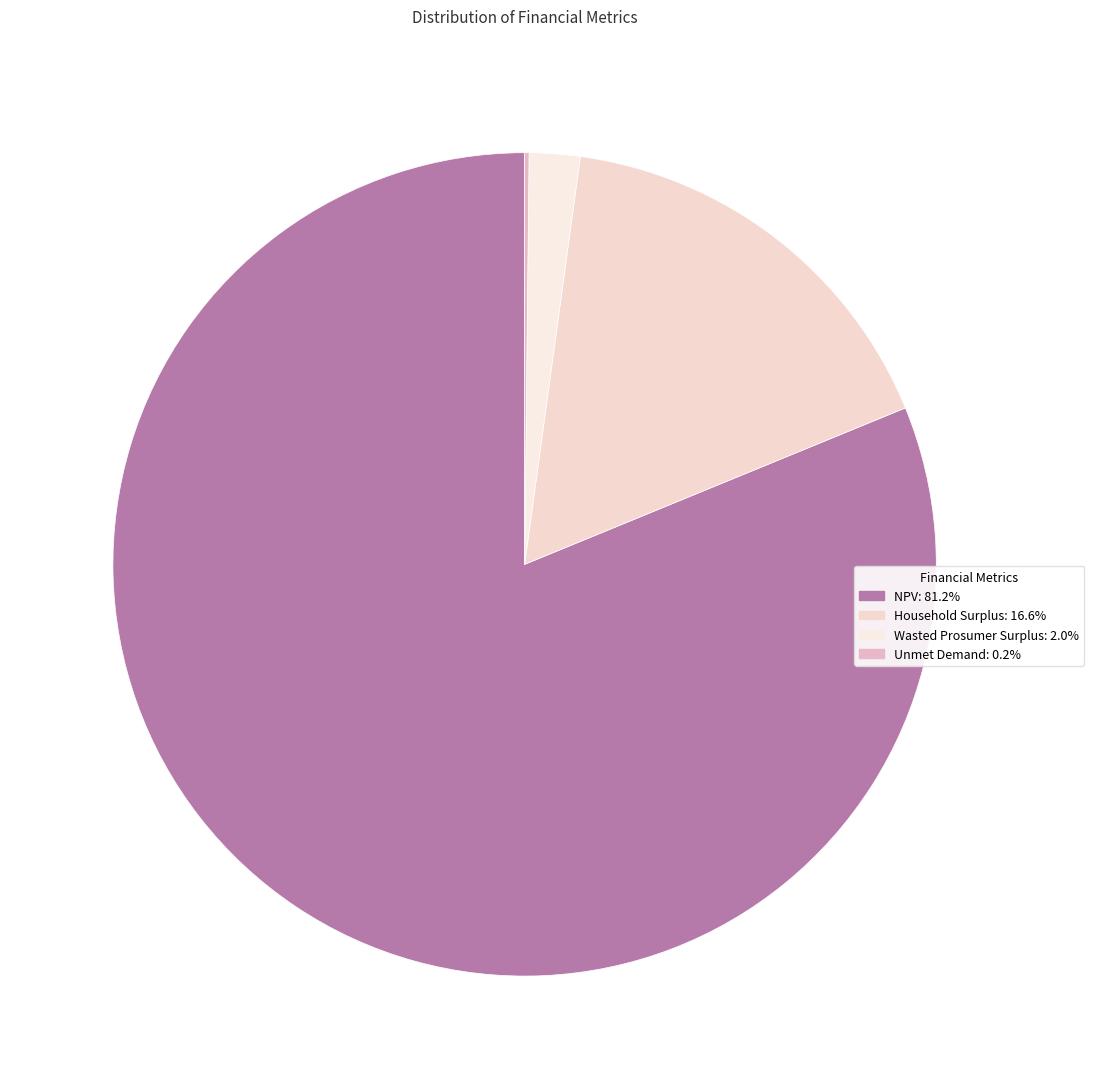

Rank the categories by value from lowest to highest.

Unmet Demand, Wasted Prosumer Surplus, Household Surplus, NPV